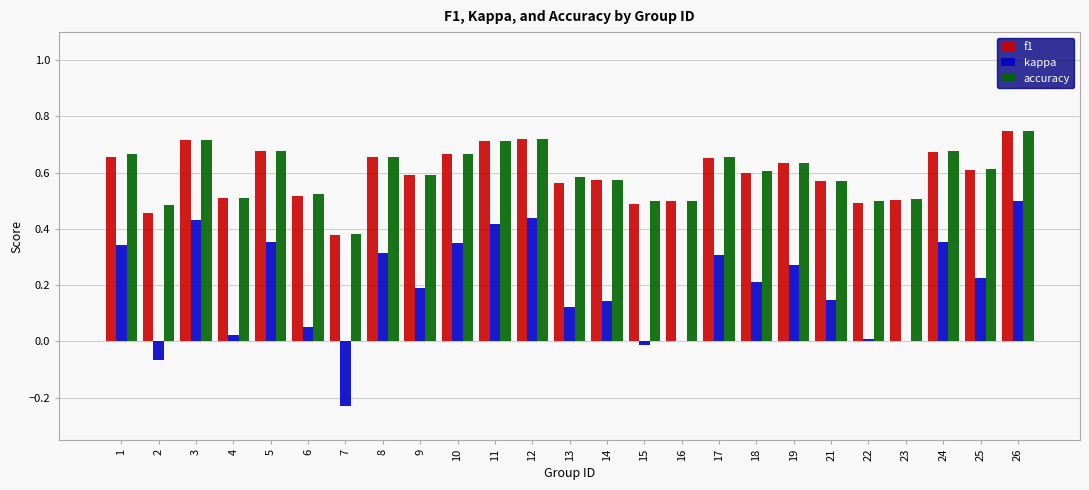

At which category does the chart reach its peak across all series?

26